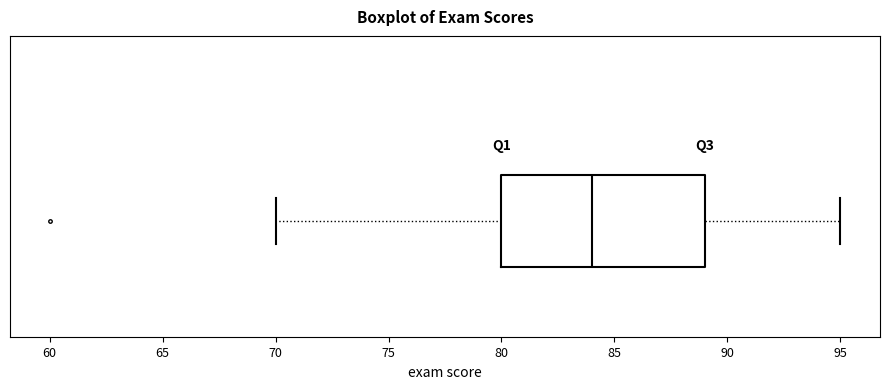

Where does the right whisker of the box end on the x-axis? The values are not printed on the chart, so give them approximately, as read against the axis.

95